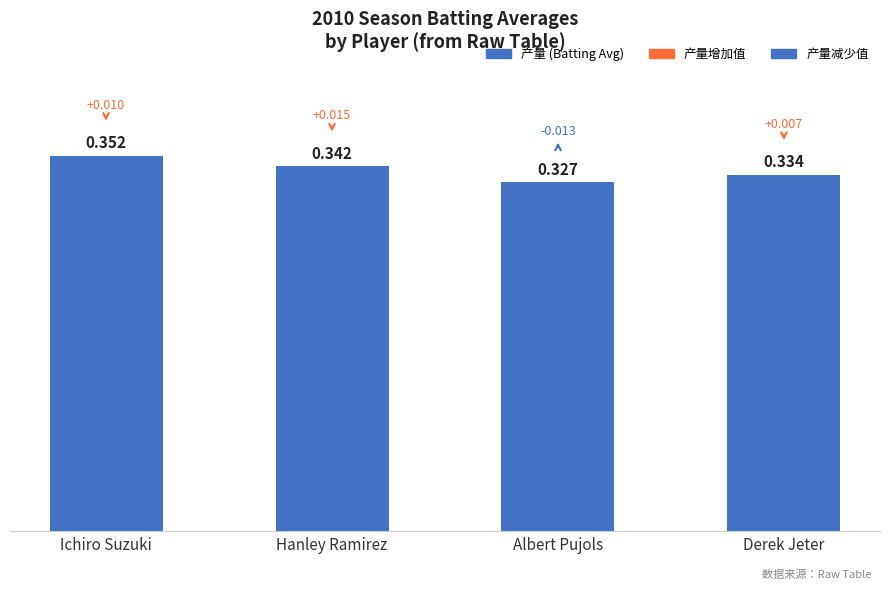

What is the label of the 1st bar from the left?

Ichiro Suzuki